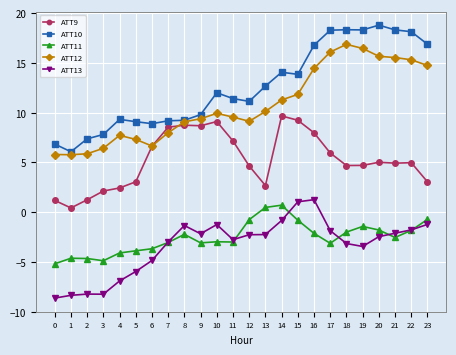

At which category is the sum across all series the highest?

16